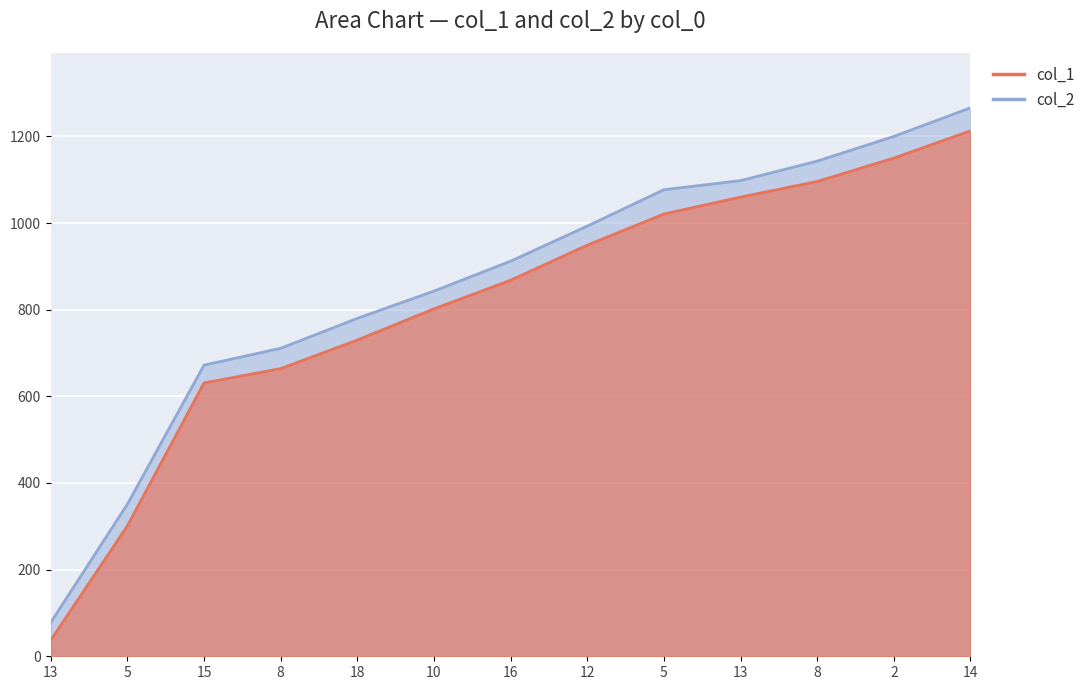

True or false: col_1 and col_2 cross at least once.

False